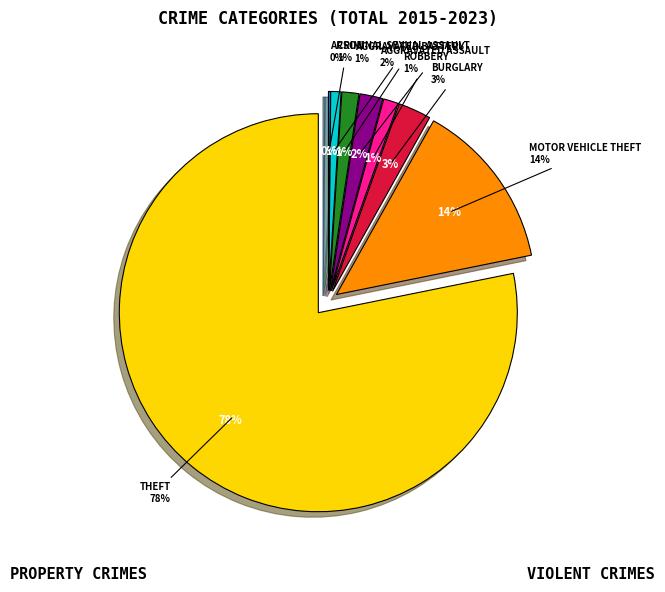

Count the number of slices in the pie.

8